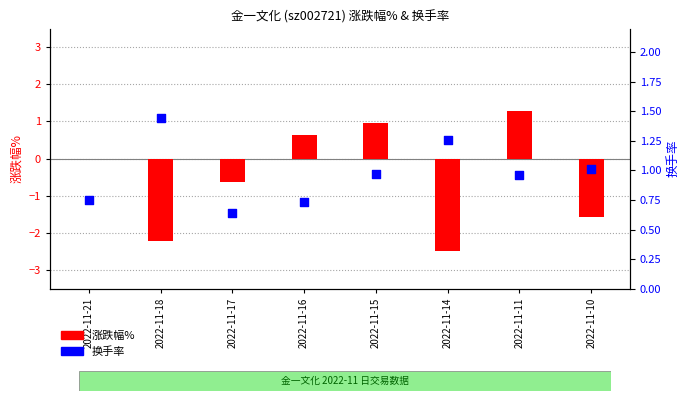

At how many categories does at least one series exceed -2?

8